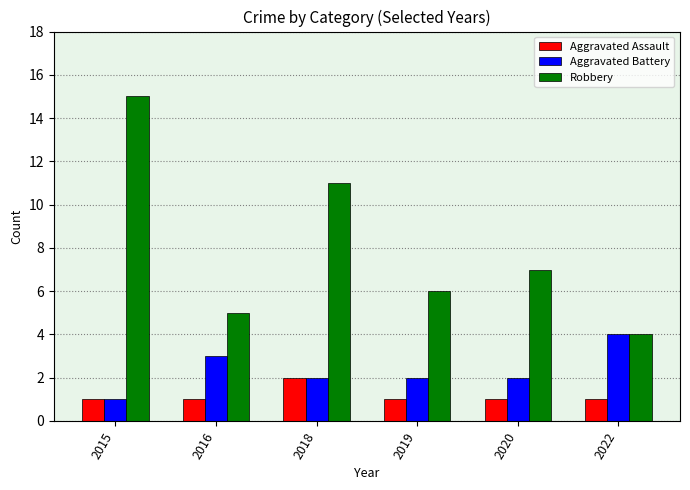

Are the bars grouped side by side (vs. stacked)?

Yes